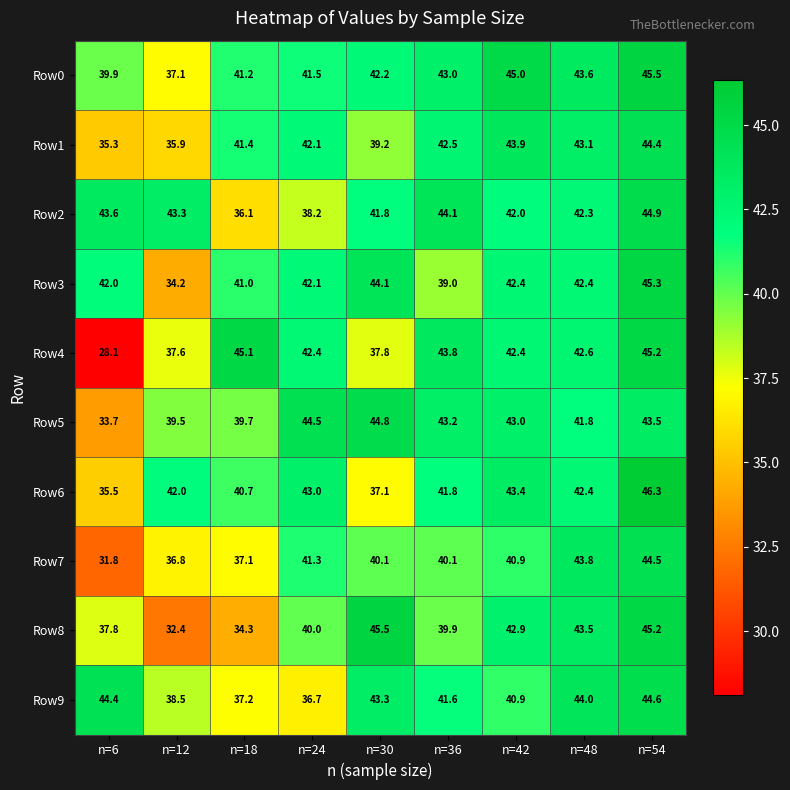

What is the sum of the Row1 values at n=12 and n=18?

77.3